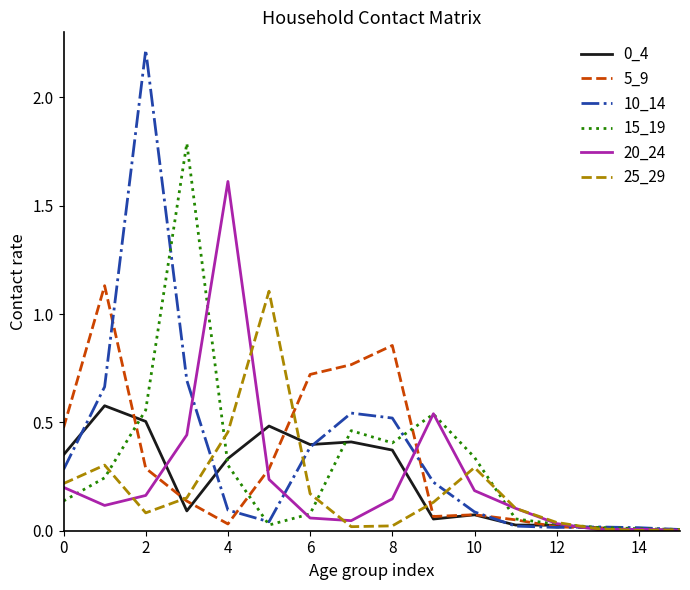

What is the greatest value displayed?

2.2